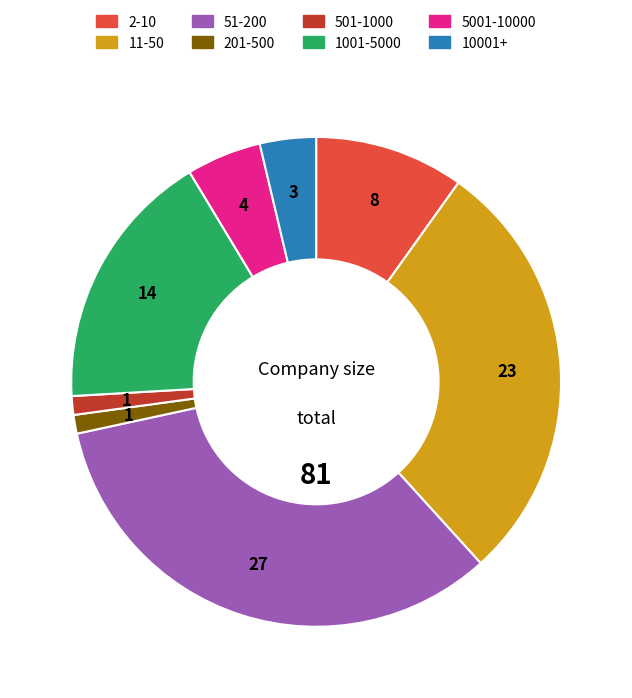

Combined, do 2-10 and 5001-10000 account for over 50%?

No